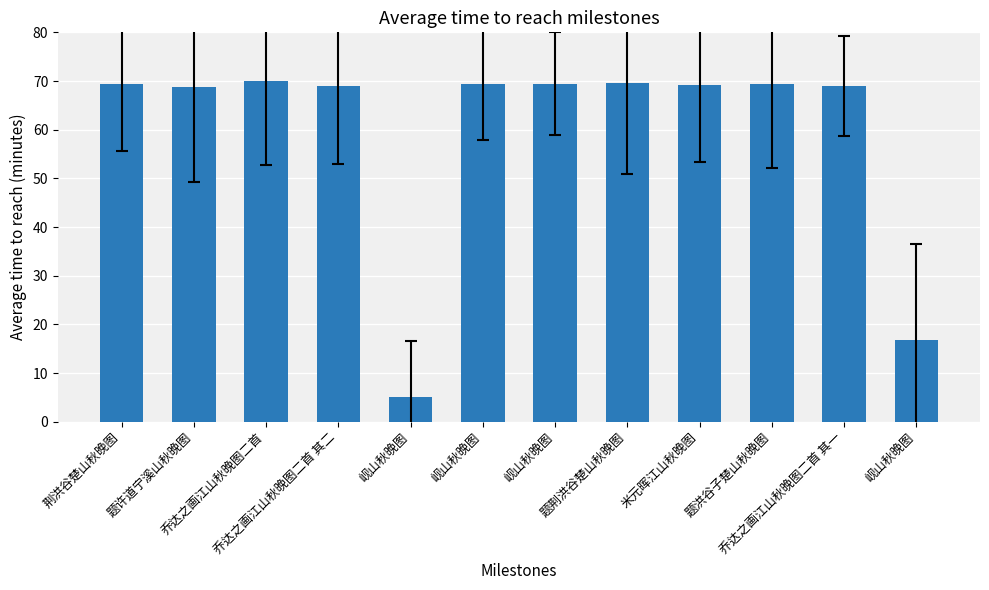

What is the value of the 8th bar from the left?

69.5